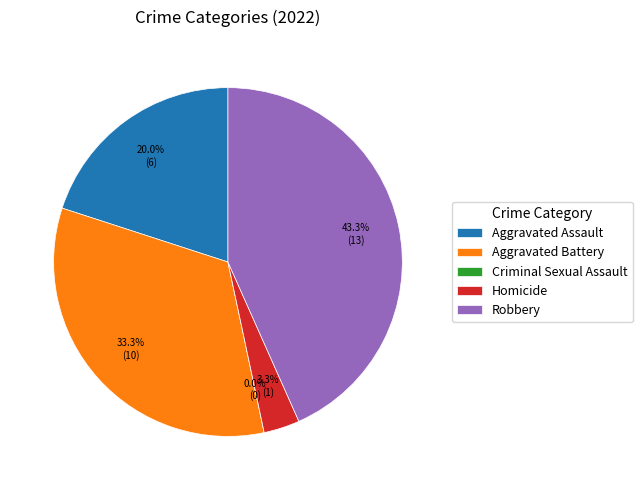

What is the change in value from Aggravated Battery to Homicide?

-9